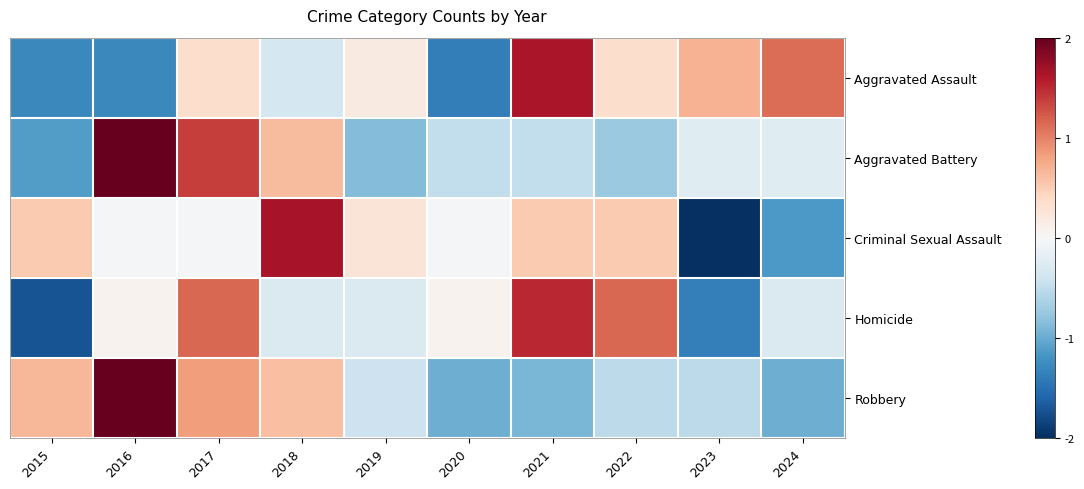

What is the spread (max minus min) of values at 2019?

1.1